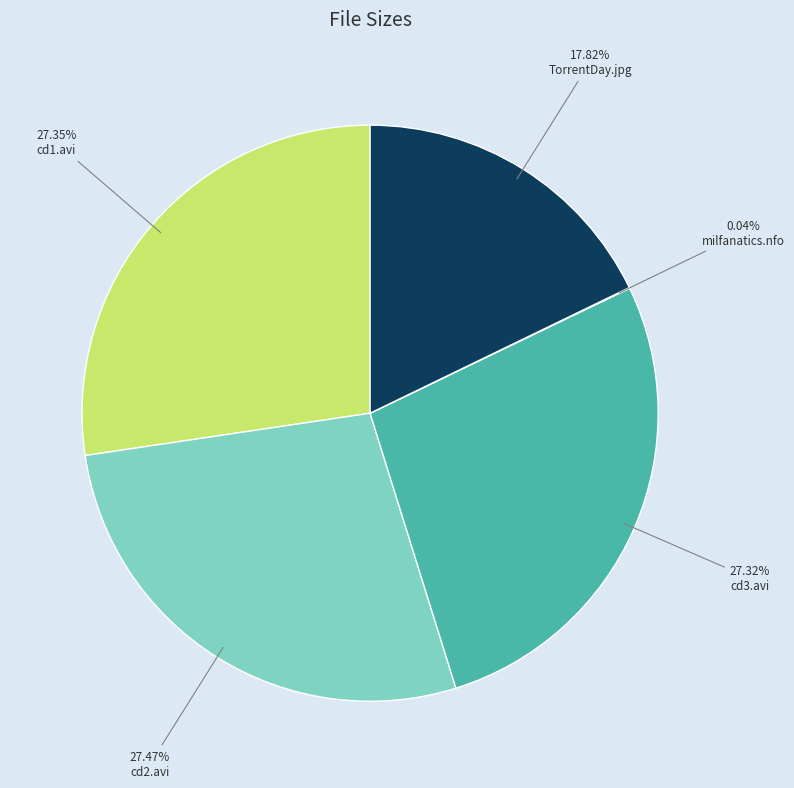

What is the ratio of the value at TorrentDay.jpg to the value at cd3.avi?

0.7